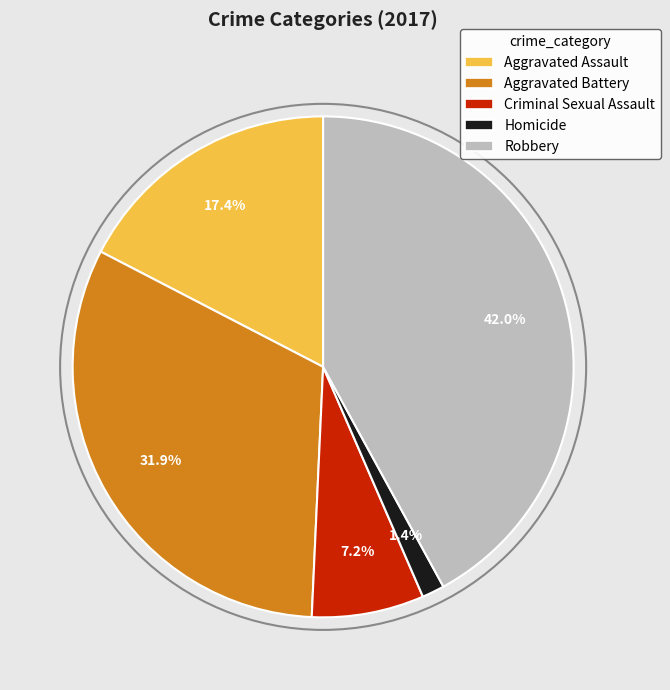

Does Criminal Sexual Assault represent more than half of the total?

No